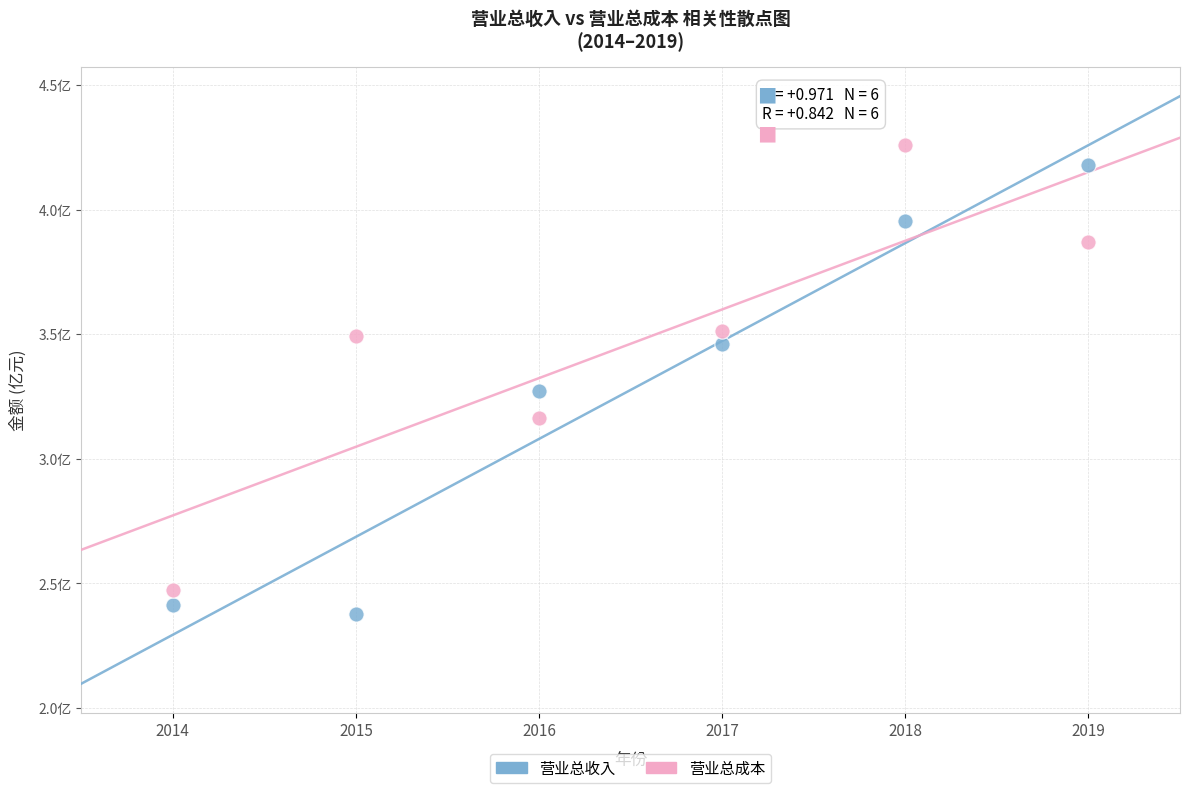

What are all the series names shown in the legend?

营业总收入, 营业总成本